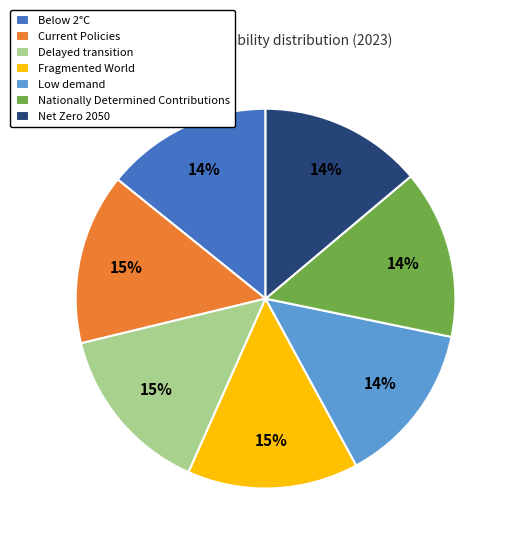

To the nearest percent, what is the average slice percentage?

14%